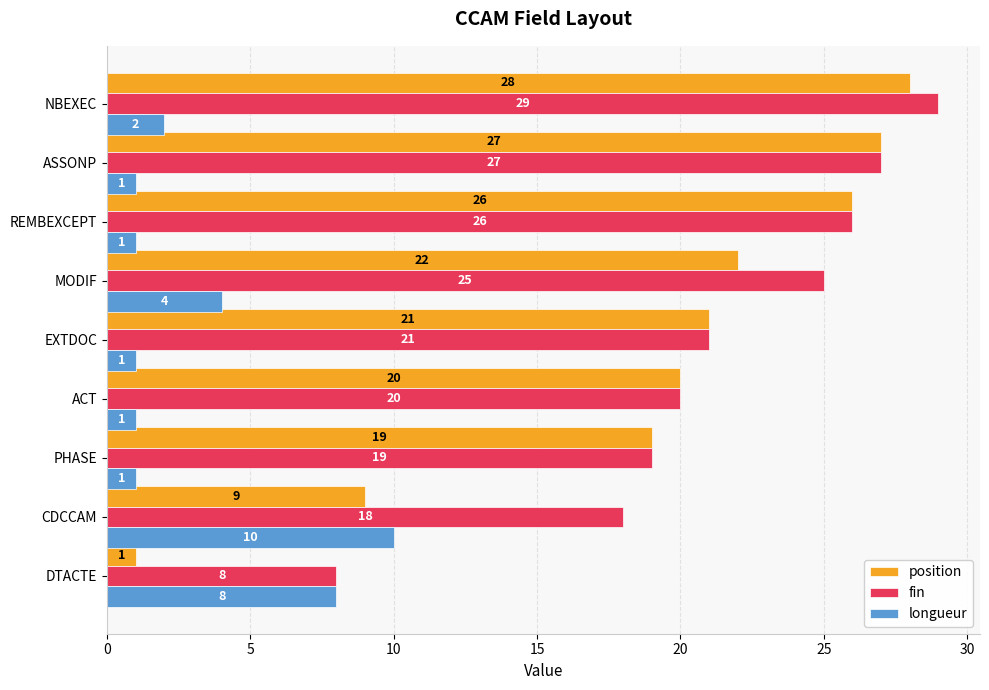

The value of fin at EXTDOC is 9. True or false?

False